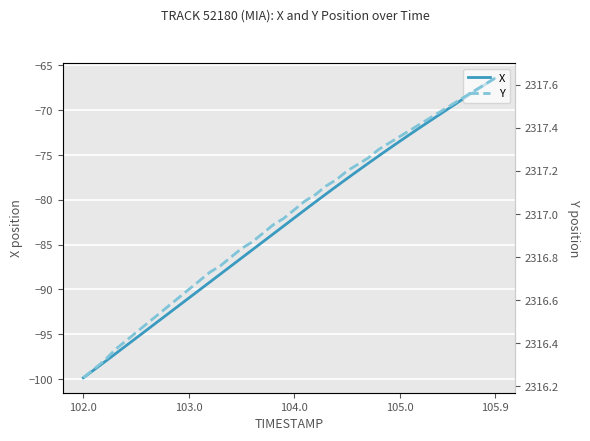

The X series shows -110.7 at 105.9. True or false?

False